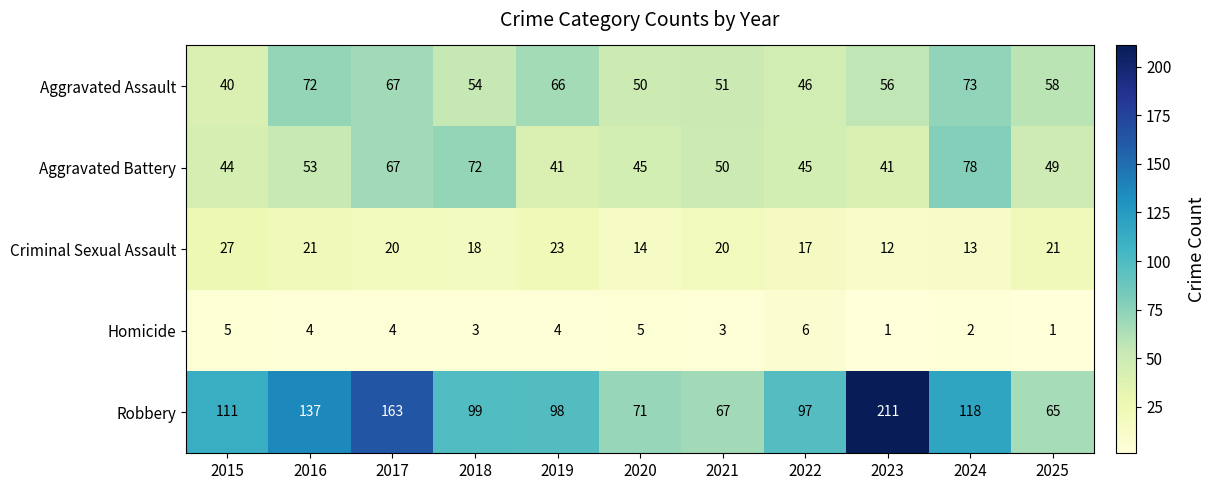

Where does the Robbery series first go above 99?

2015